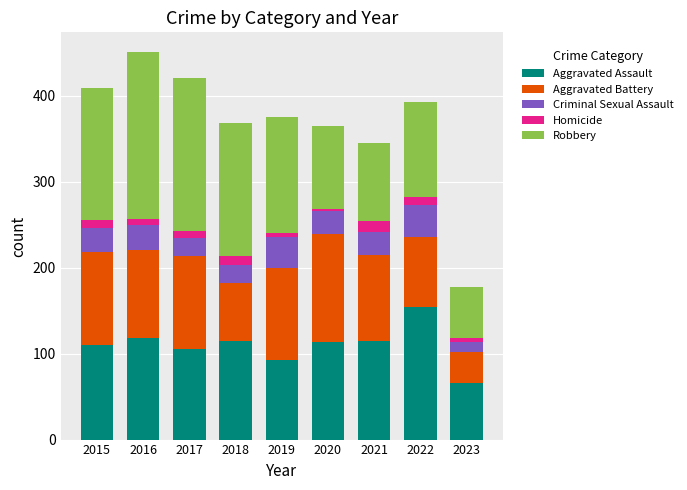

How many categories are shown in the chart?

9